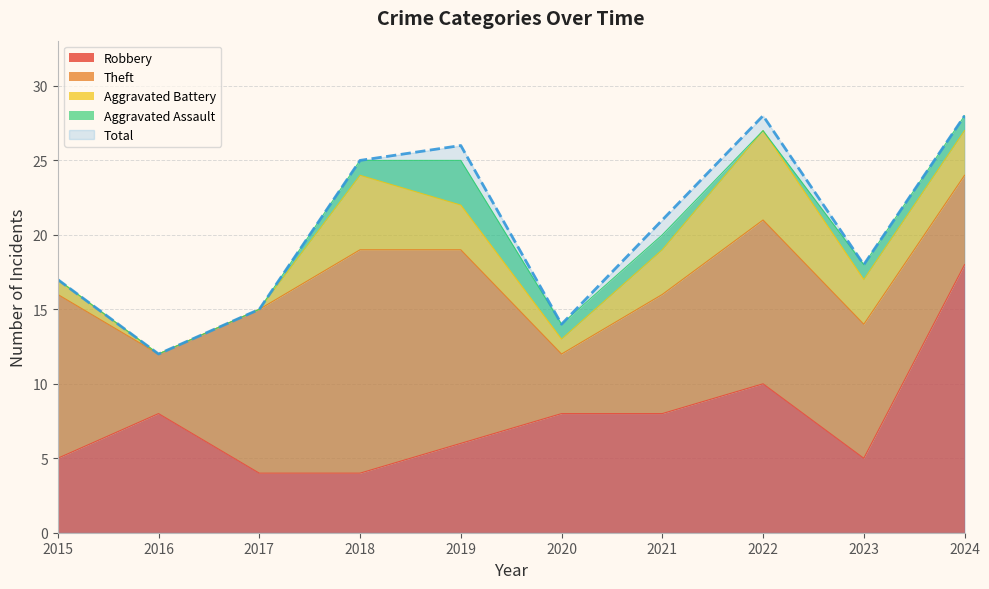

How many data points in Aggravated Battery are less than 3?

4